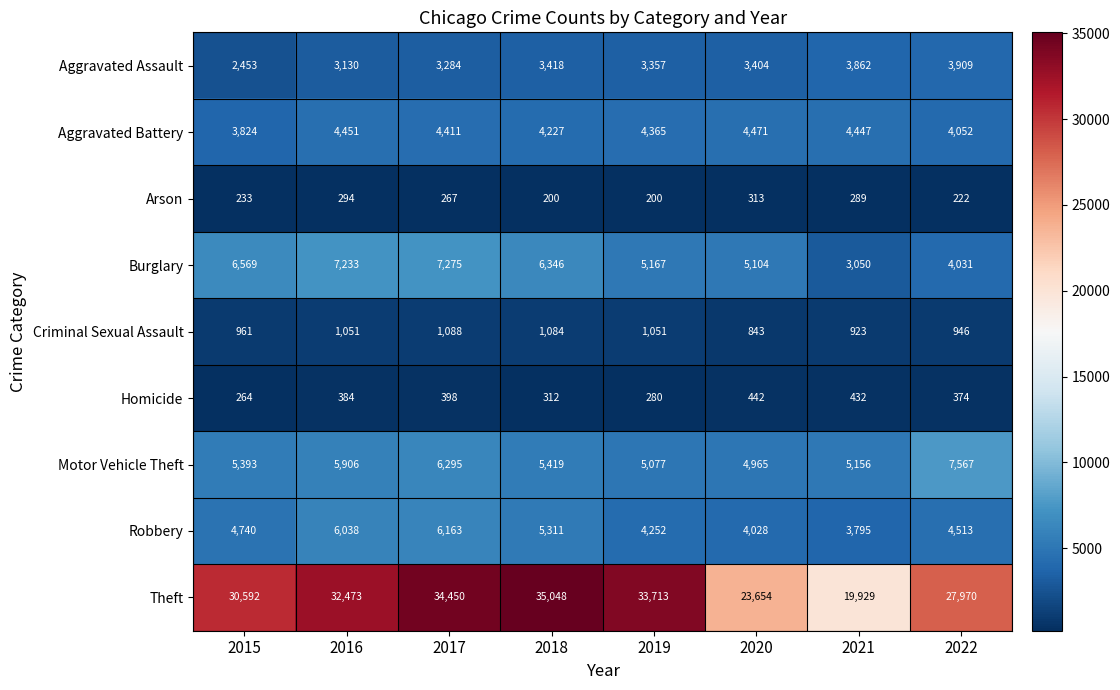

What is the sum of the Theft values at 2019 and 2022?

61683